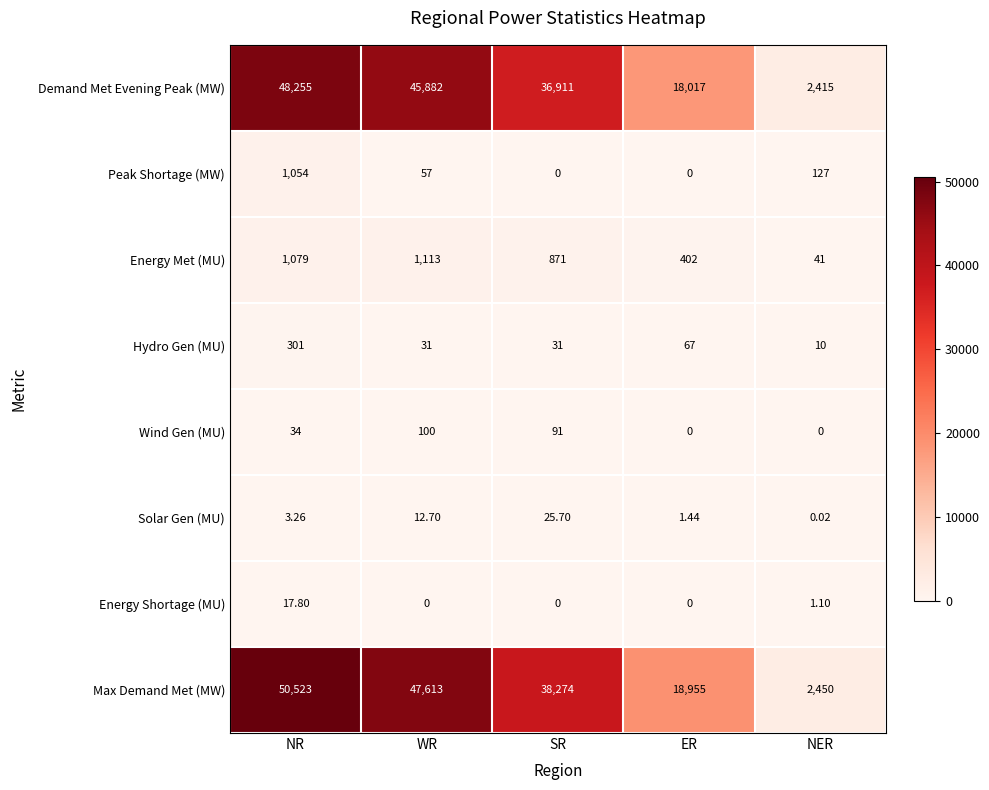

List the series in order of their peak value, highest first.

Max Demand Met (MW), Demand Met Evening Peak (MW), Energy Met (MU), Peak Shortage (MW), Hydro Gen (MU), Wind Gen (MU), Solar Gen (MU), Energy Shortage (MU)